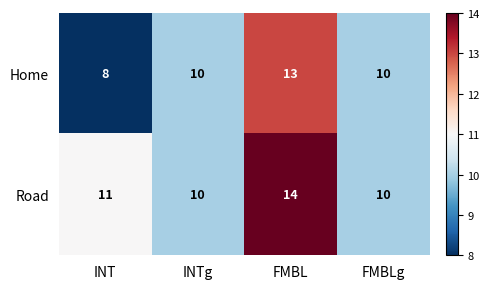

True or false: Home has a value of 10 at INTg.

True